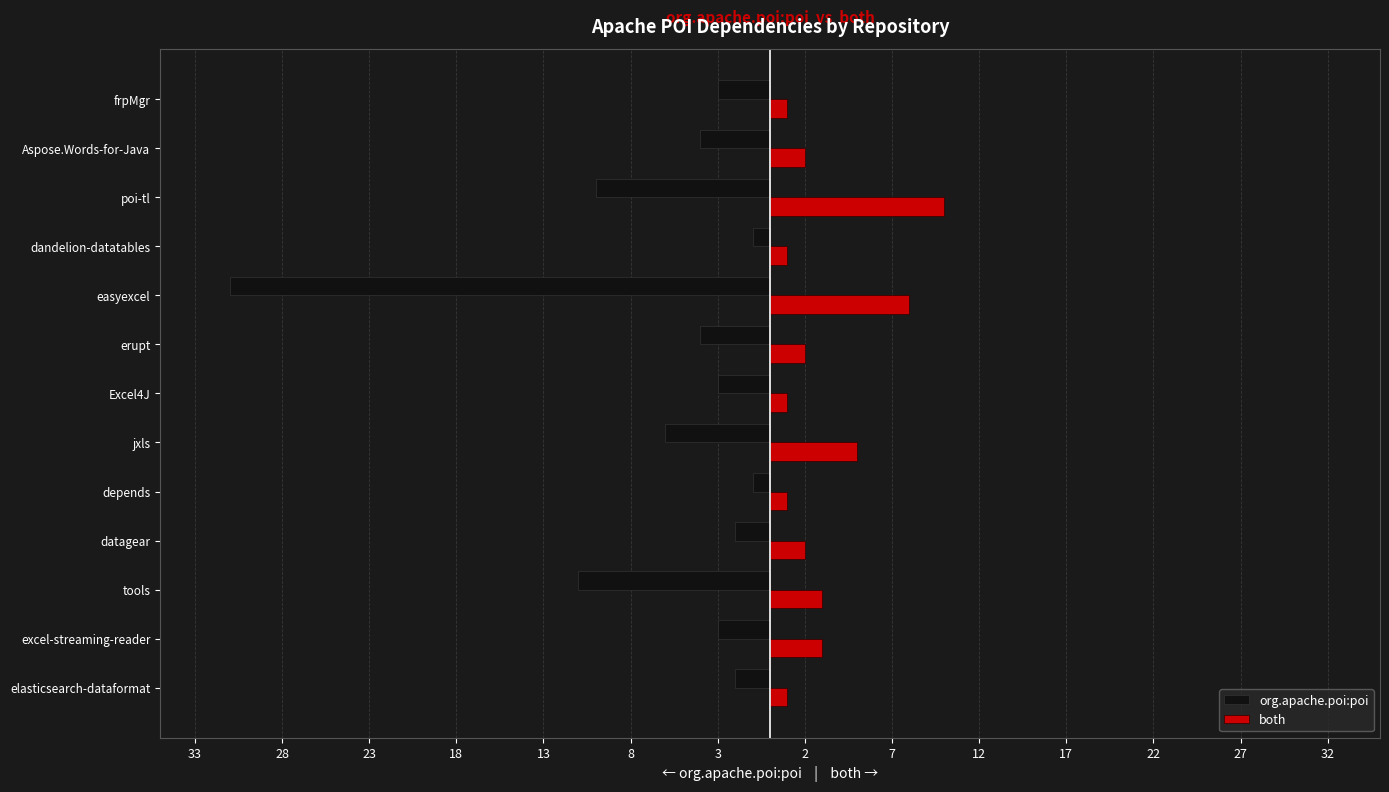

Reading right to left, transcribe all the data shown in this chart.

org.apache.poi:poi: -3	-4	-10	-1	-31	-4	-3	-6	-1	-2	-11	-3	-2
both: 1	2	10	1	8	2	1	5	1	2	3	3	1